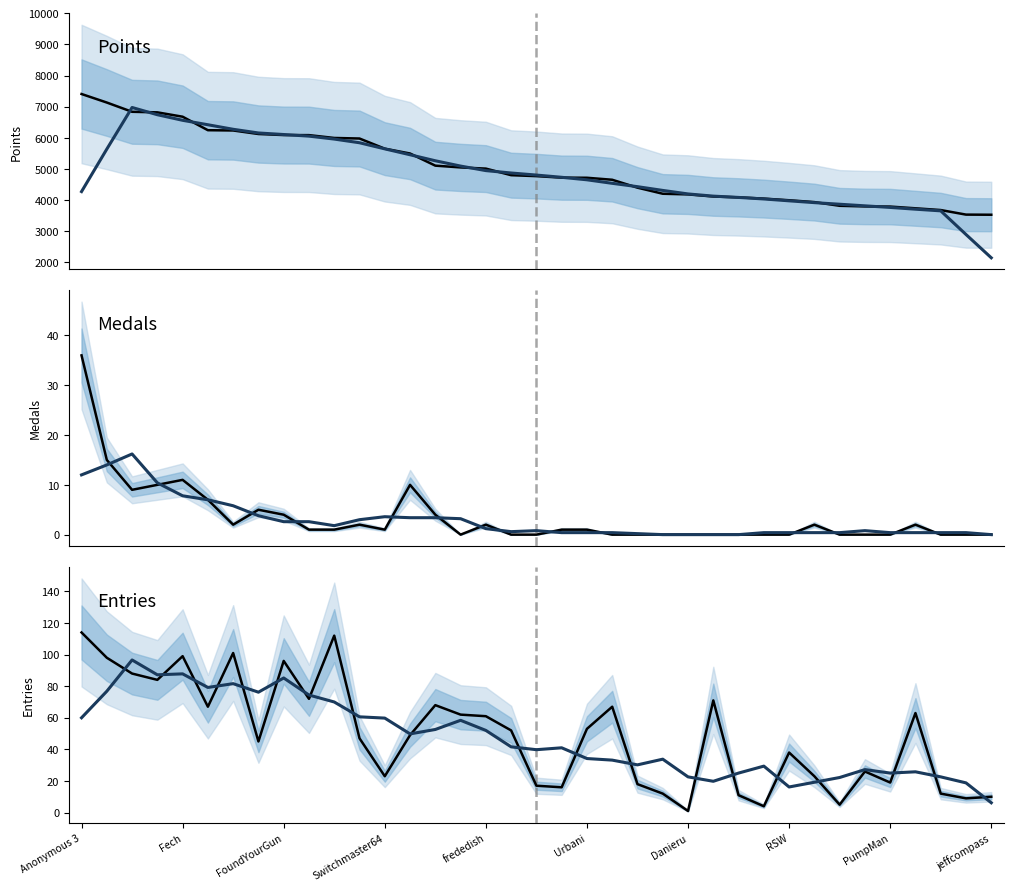

Which series has the widest spread of values?

Points (smoothed)